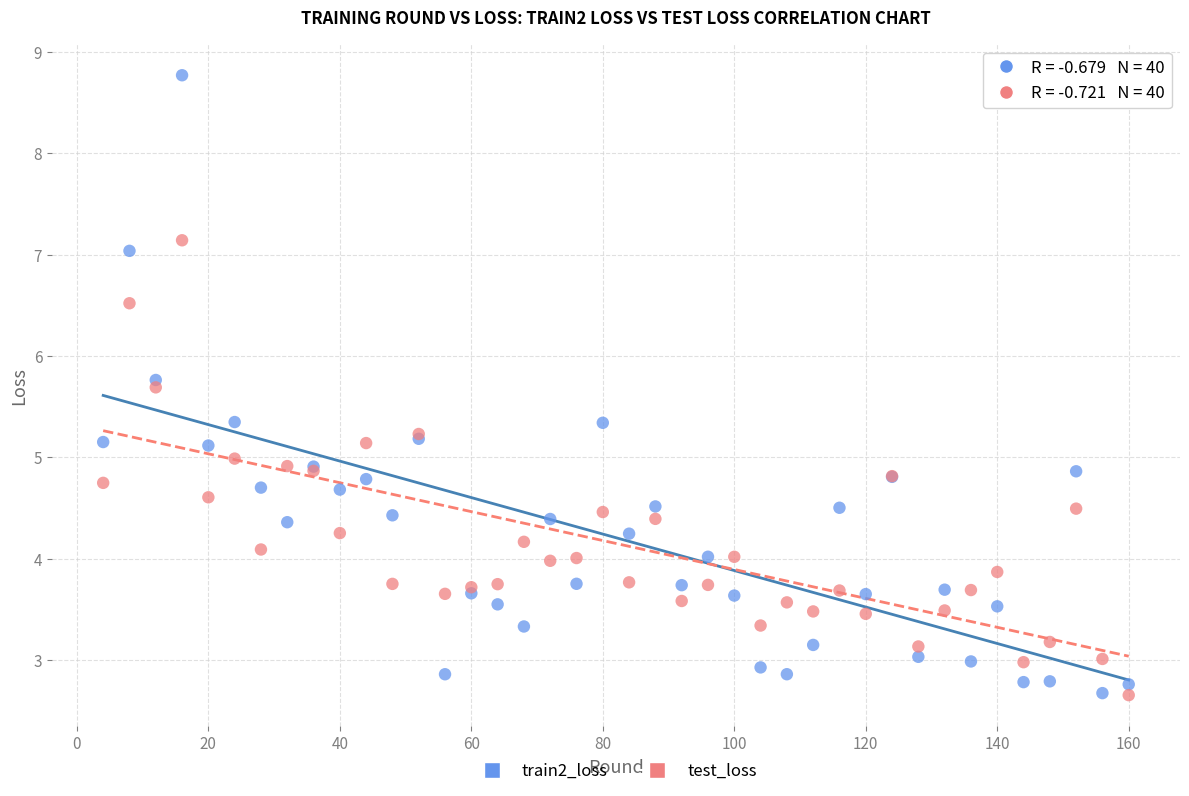

Which series has the largest Y range (max minus min)?

train2_loss